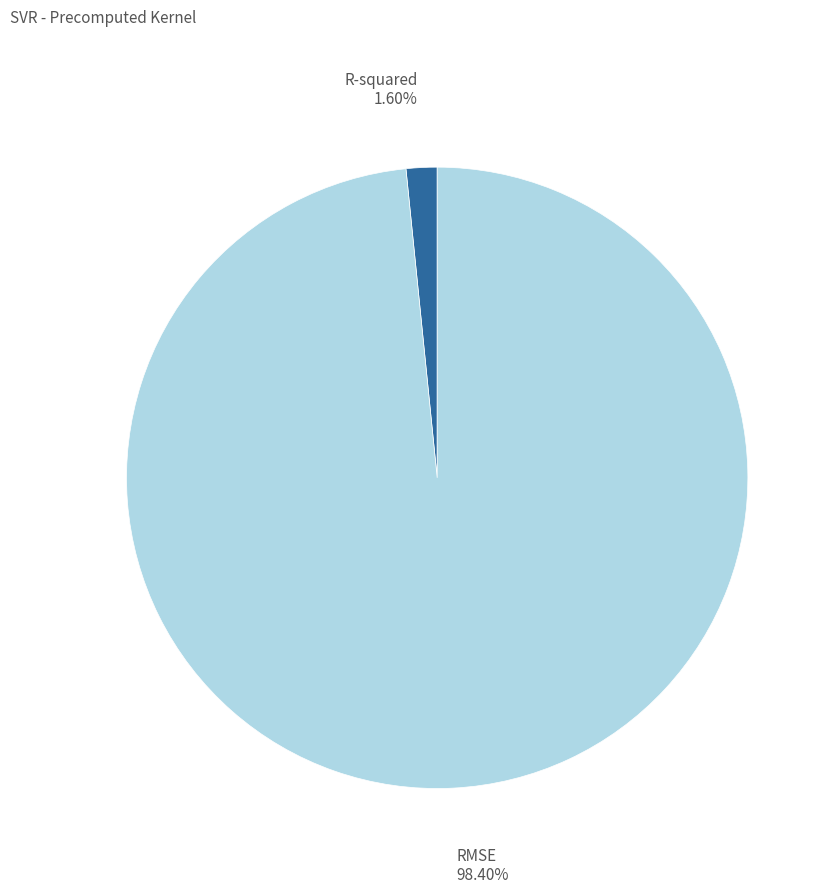

Combined, do RMSE and R-squared account for over 50%?

Yes